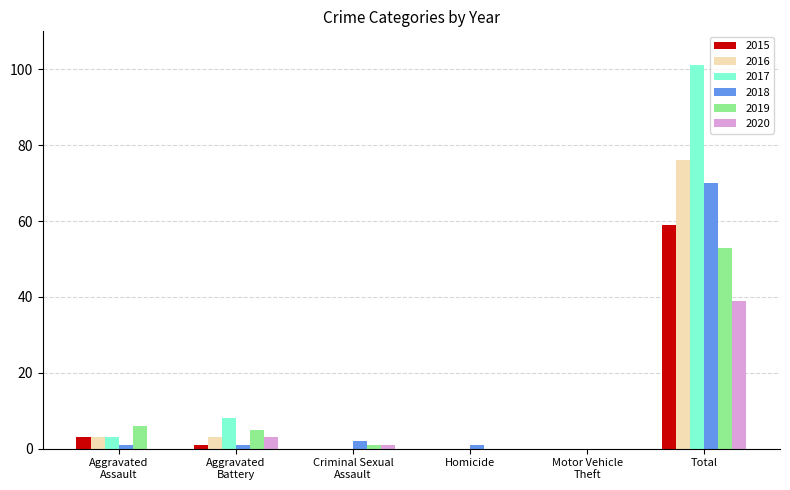

Is the value of 2017 at Total greater than the value of 2016 at Total?

Yes